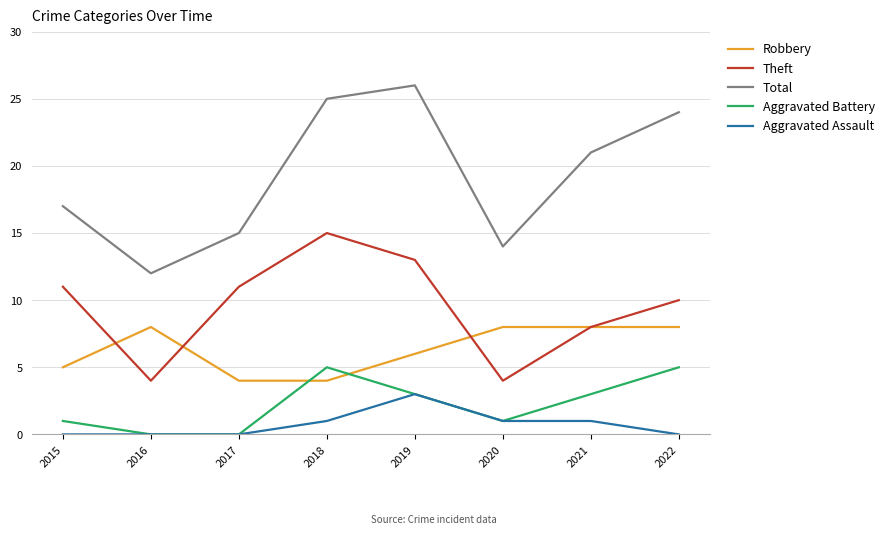

Is the value of Aggravated Assault at 2021 greater than the value of Robbery at 2015?

No